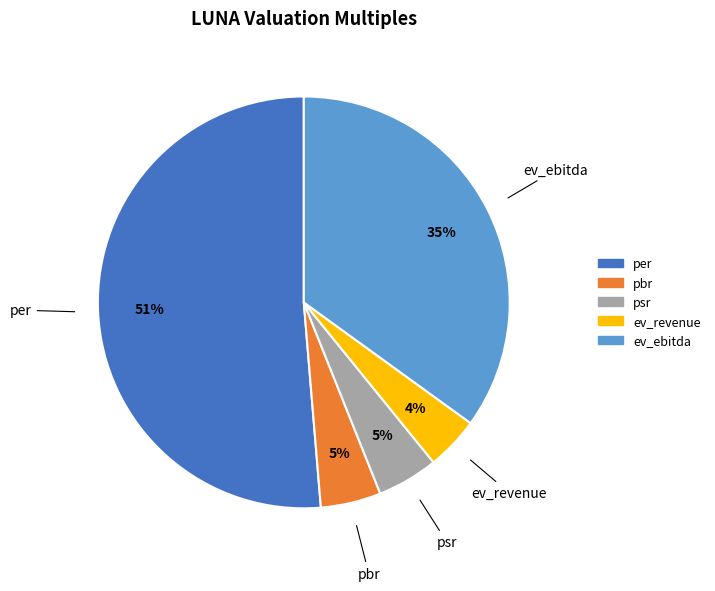

Does any single category account for the majority?

Yes